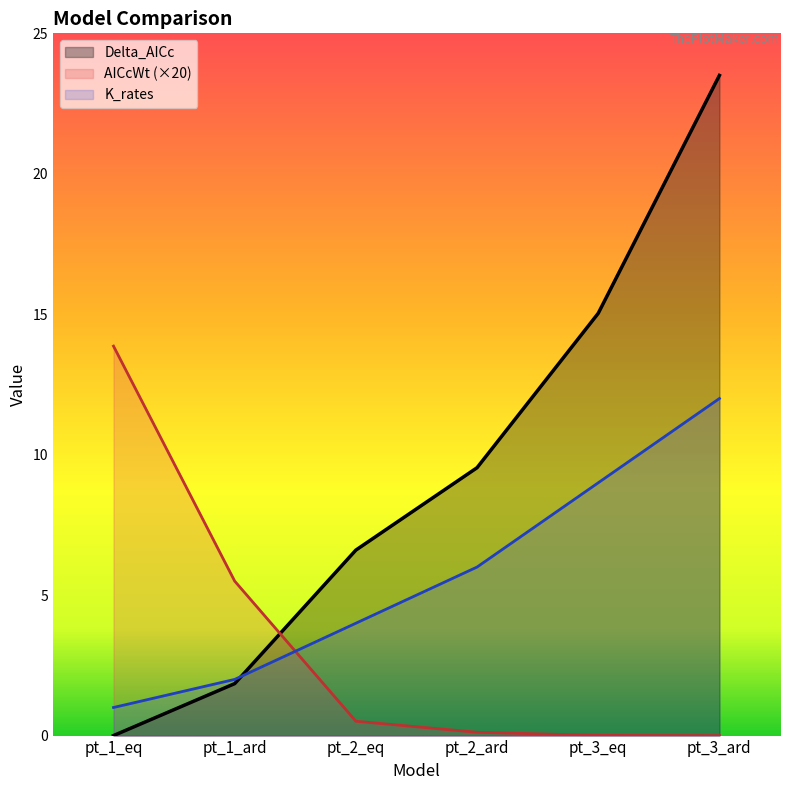

What is the spread (max minus min) of values at pt_3_ard?

23.5